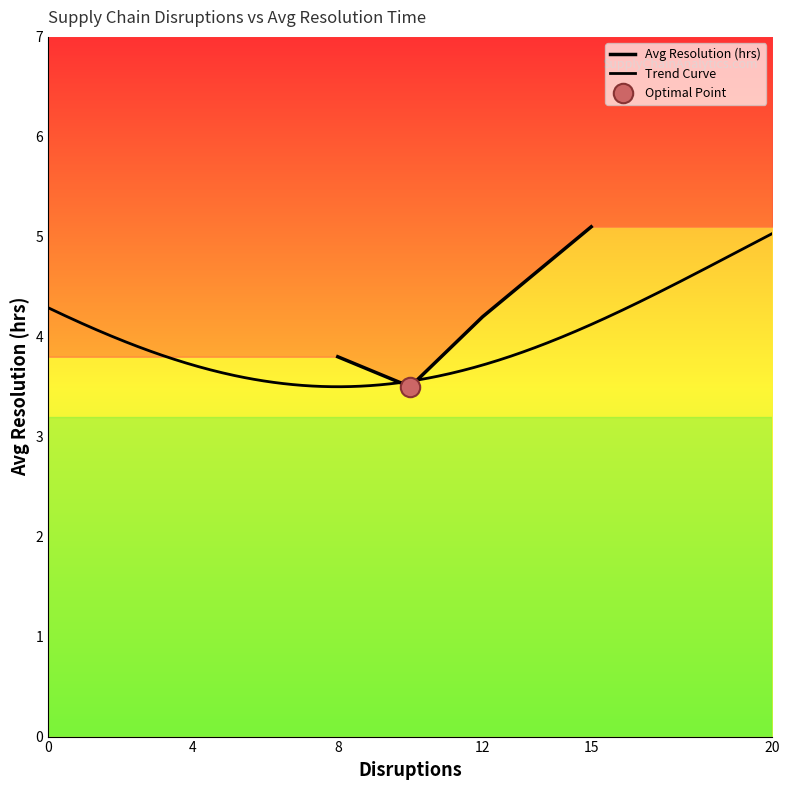

How many interior local valleys (lower than both neighbors) does the data have?

1